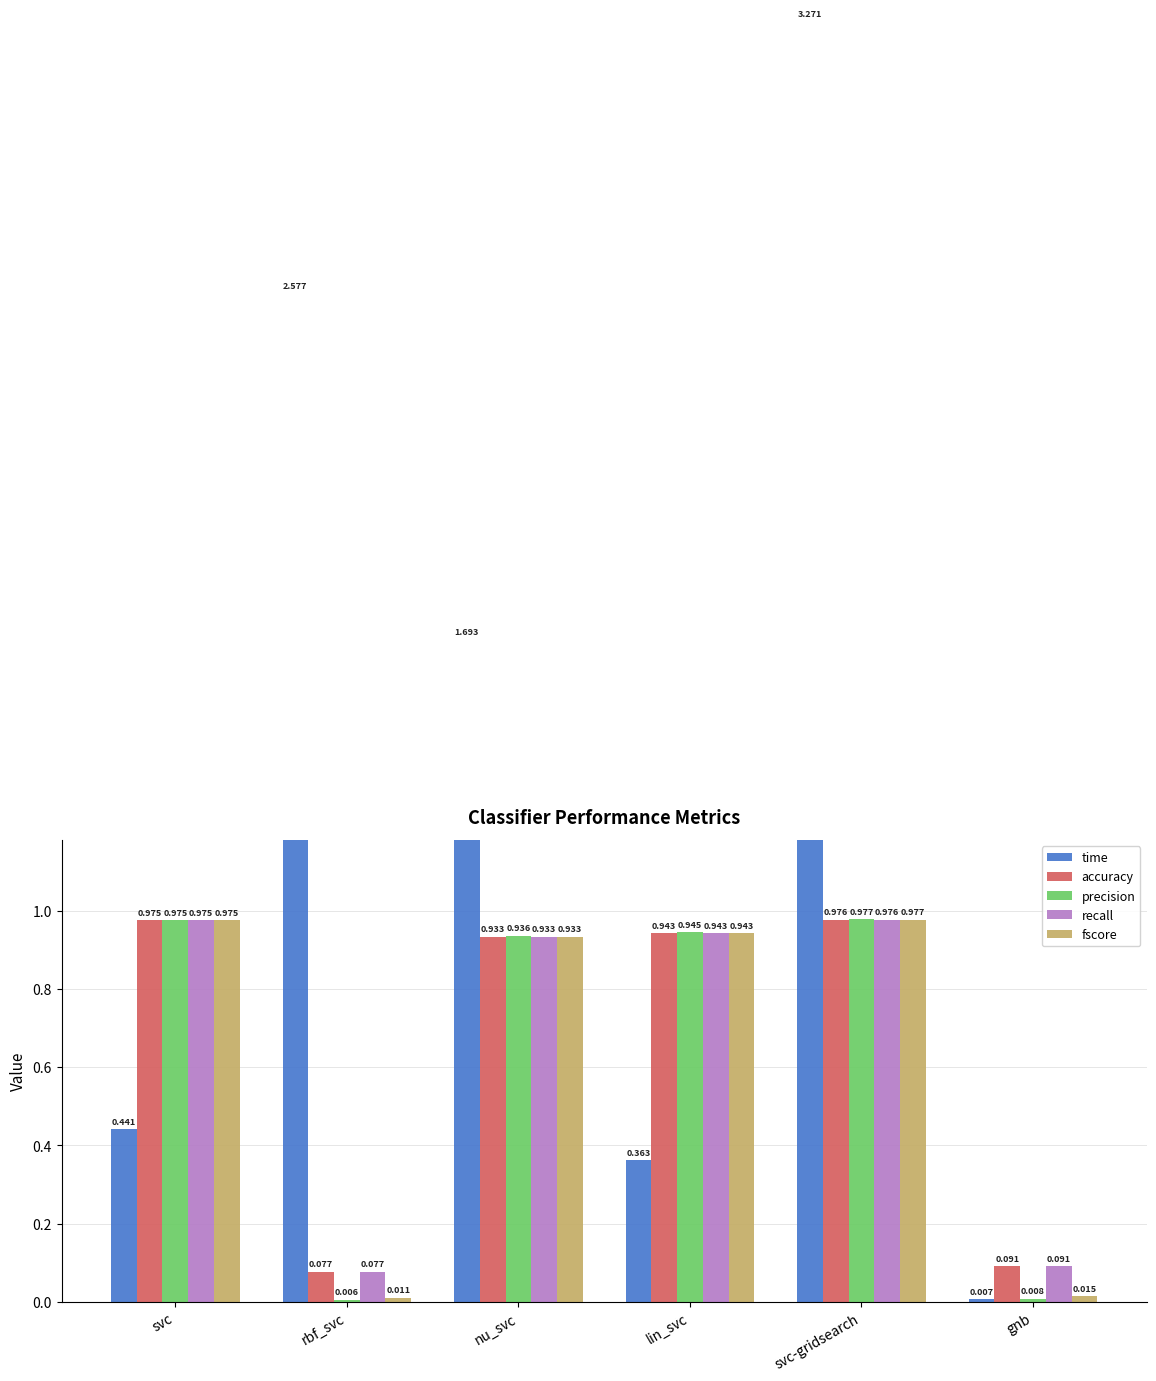

At which label does precision reach its minimum?

rbf_svc